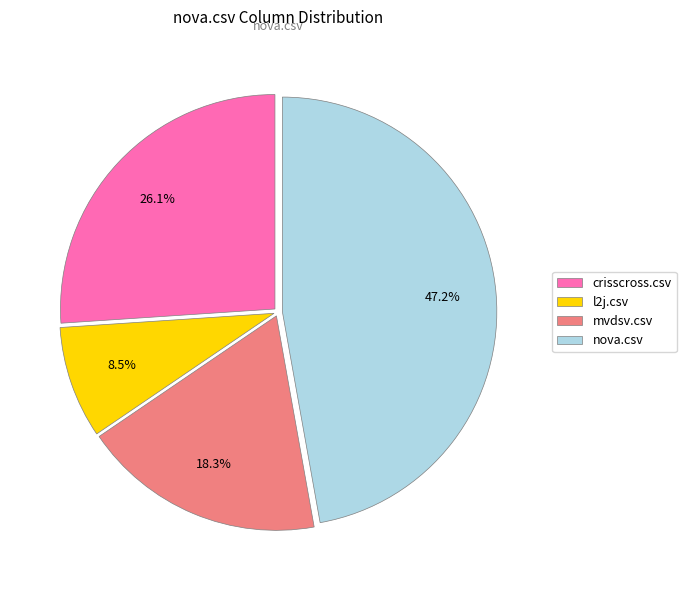

Is there any slice that represents more than half of the pie?

No